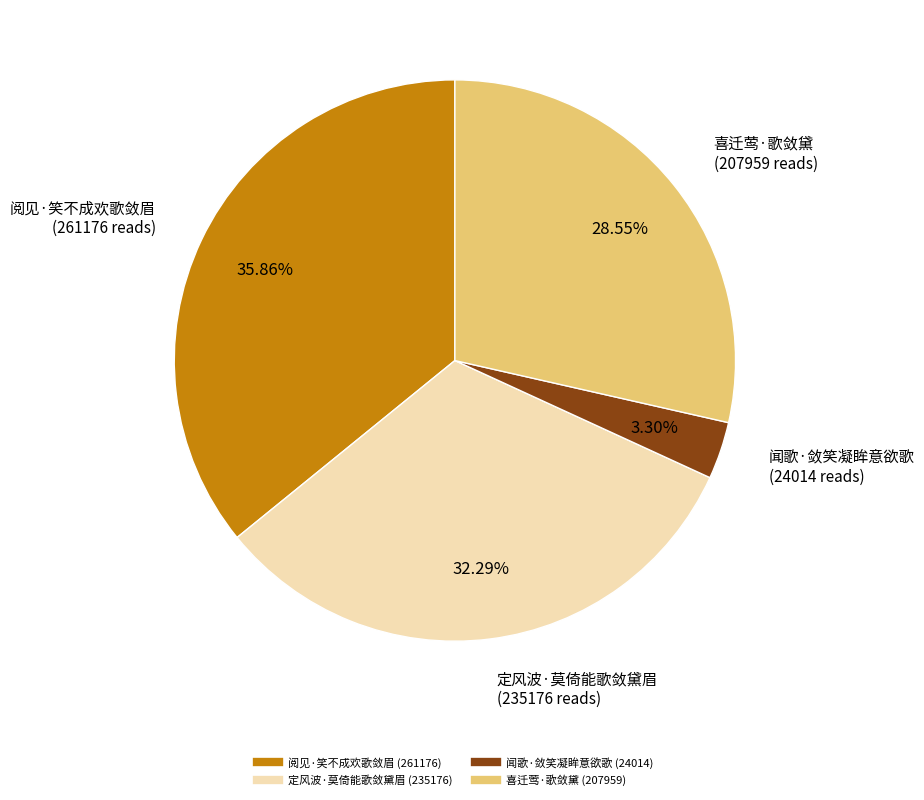

How many slices are in this pie chart?

4